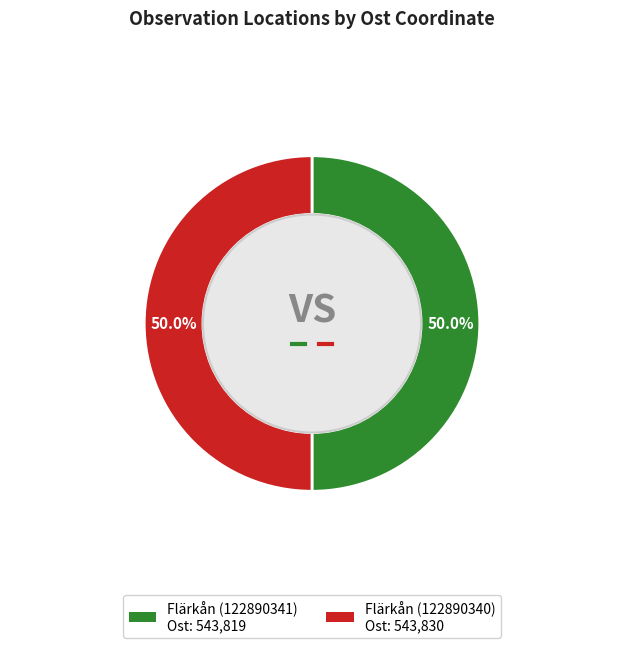

How many slices are in this pie chart?

2